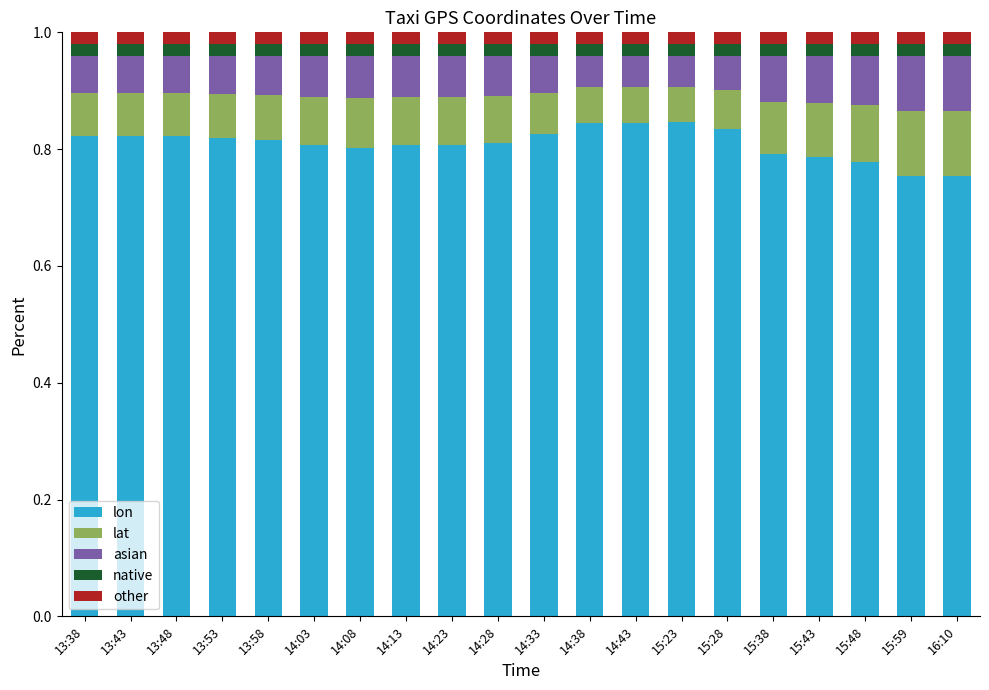

The value of lon at 14:23 is 0.5. True or false?

False